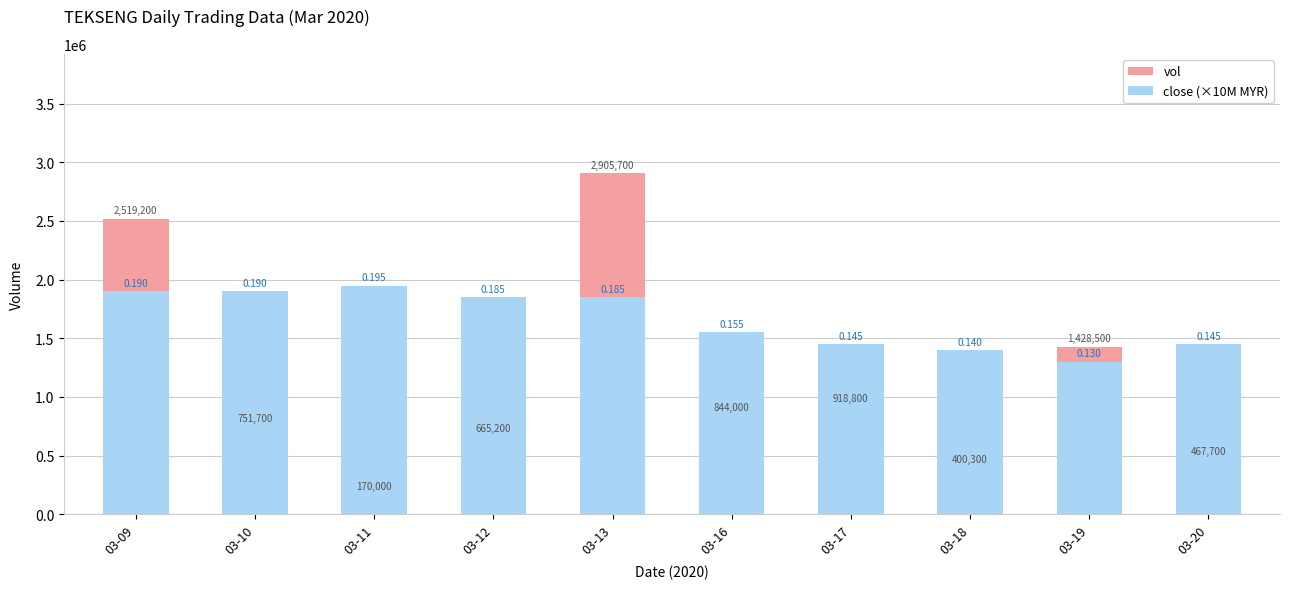

What are all the series names shown in the legend?

vol, close (×10M MYR)